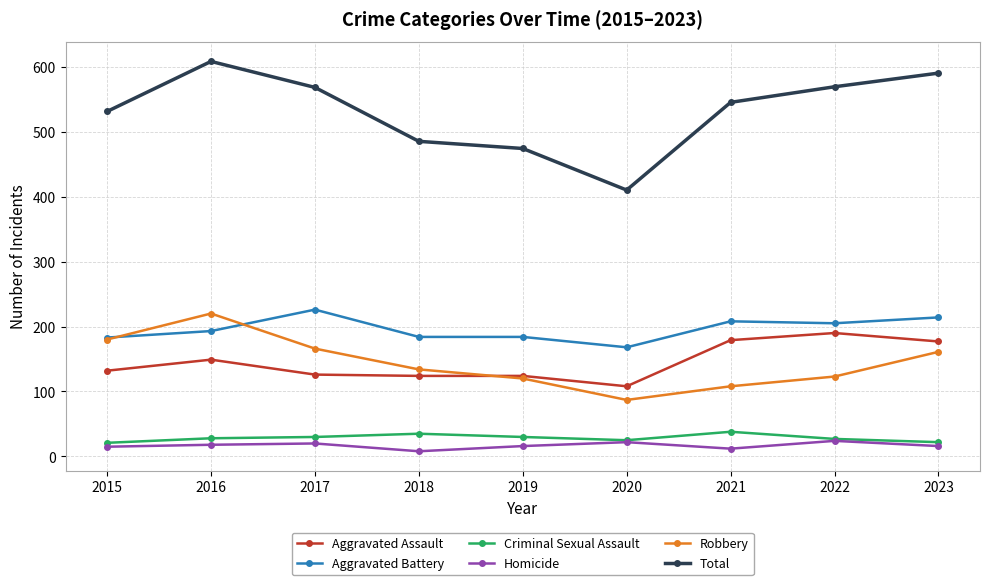

What is the maximum value shown in the chart?

608